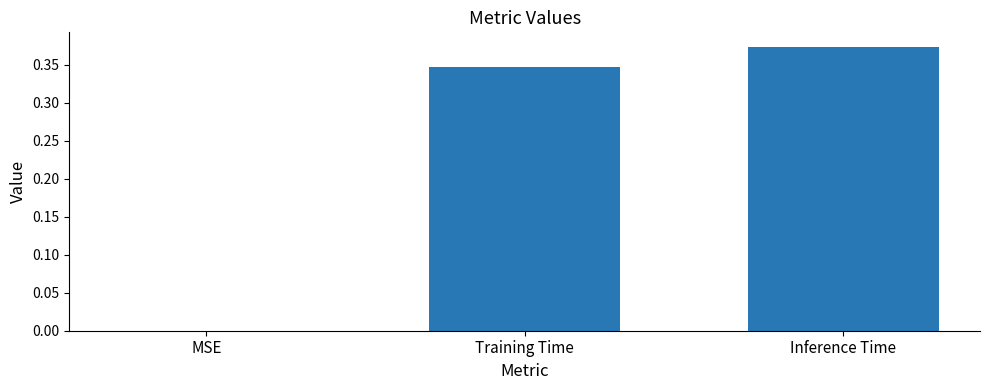

What is the change in value from MSE to Inference Time?

+0.4